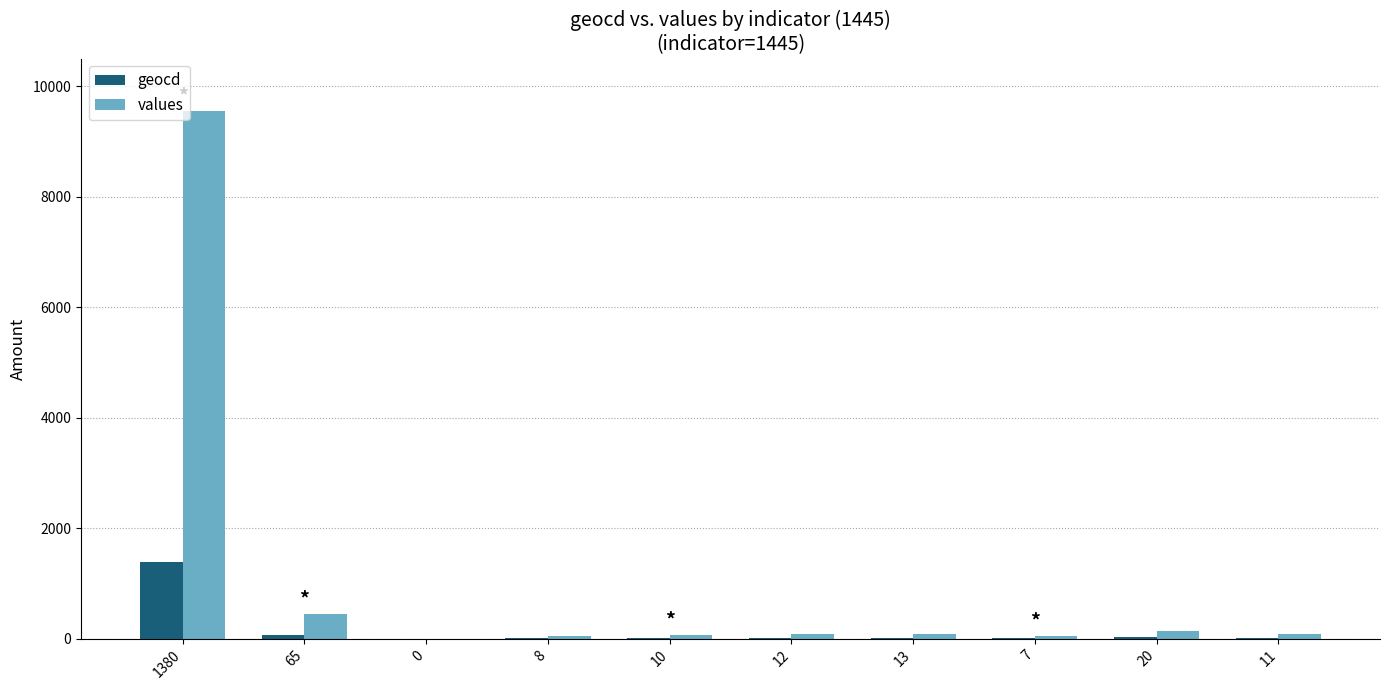

Which series has the largest total across all categories?

values